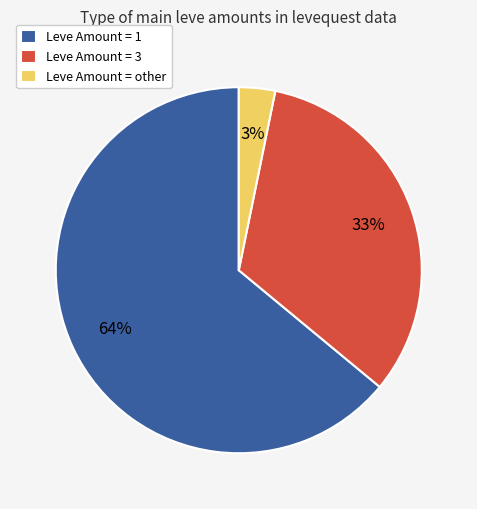

Is Leve Amount = other the majority of the pie?

No